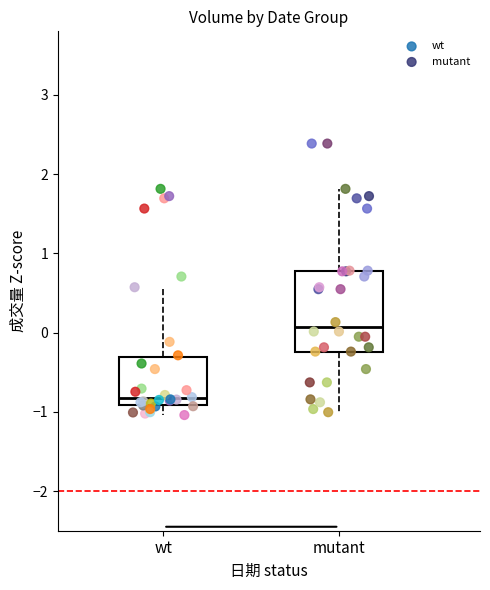

Which series has the largest Y range (max minus min)?

mutant